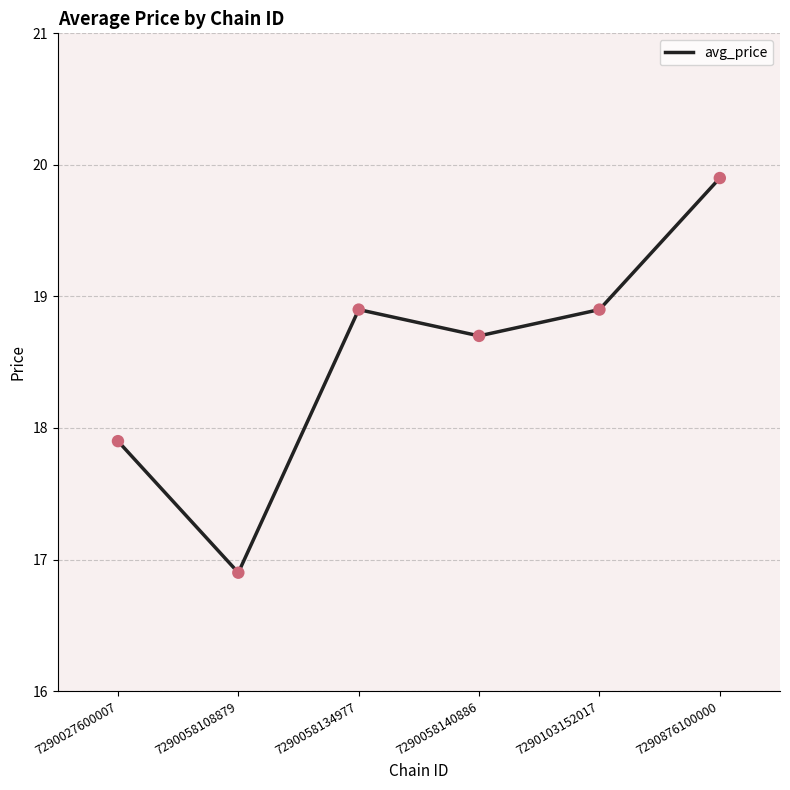

What is the change in value from 7290027600007 to 7290058134977?

+1.0